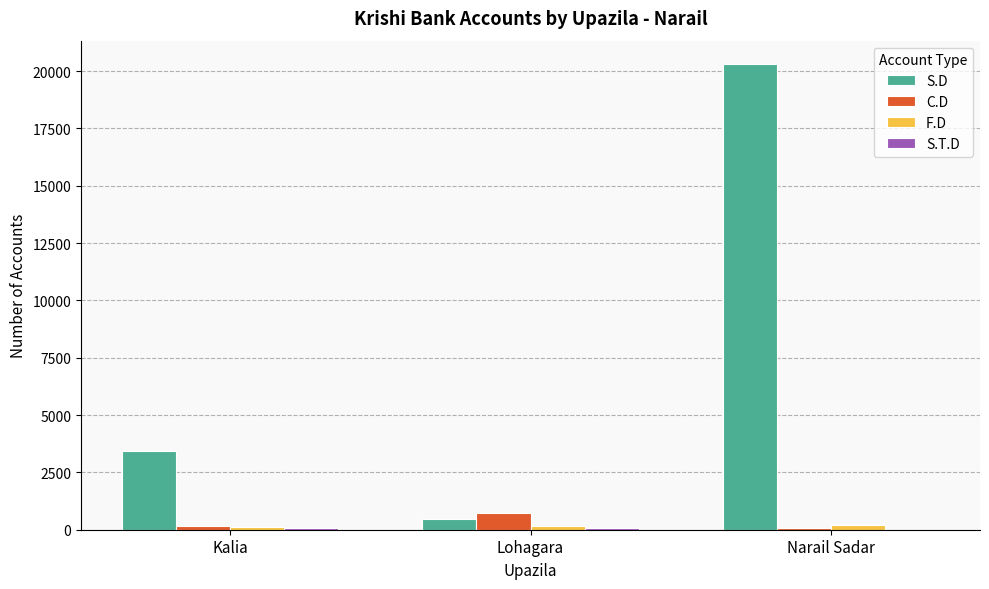

True or false: S.D has a value of 5089 at Kalia.

False